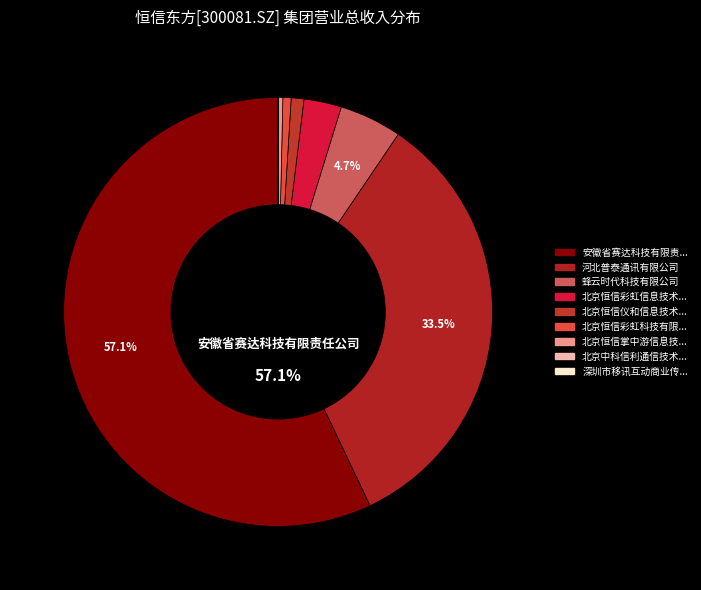

How many segments does this pie chart have?

9